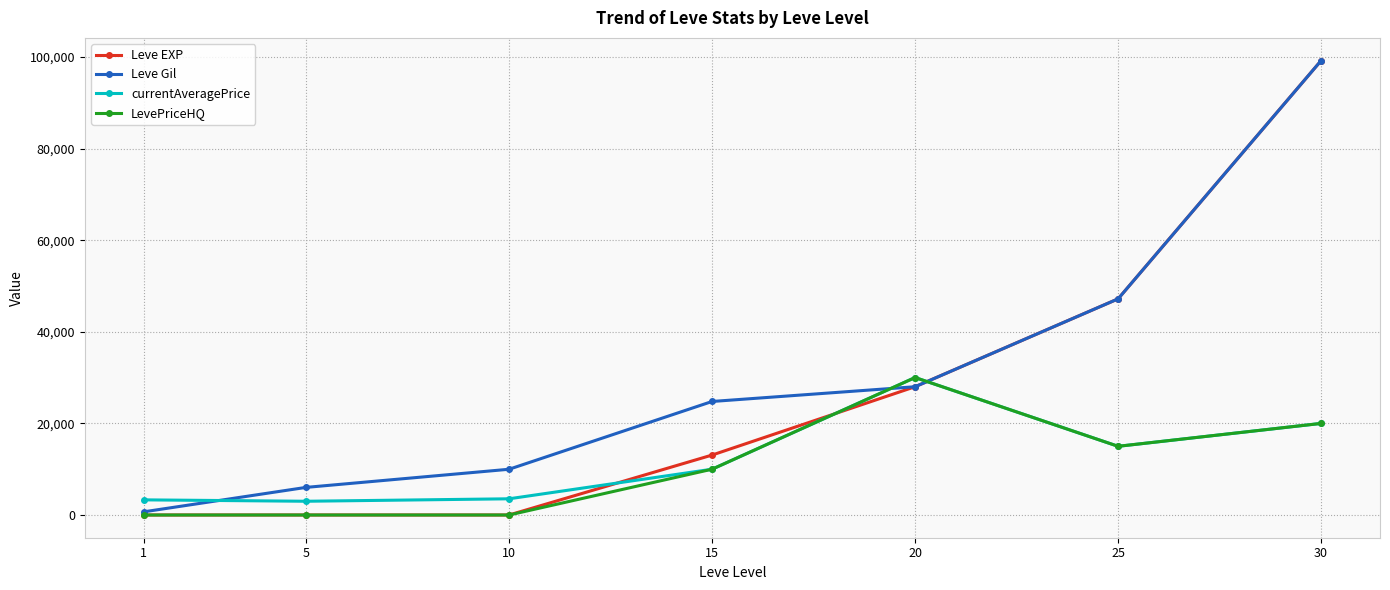

Is this an area chart (filled region under the line)?

No